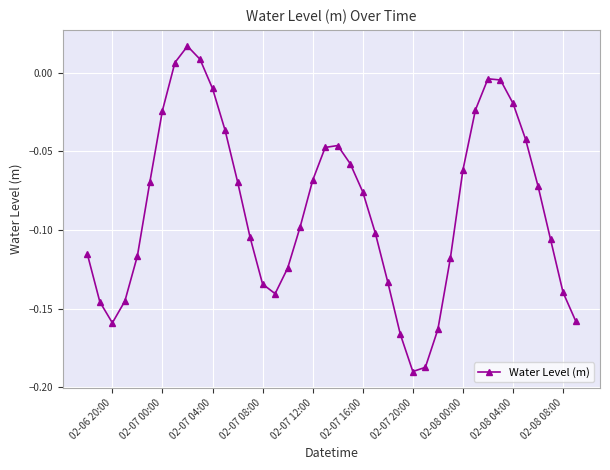

How many points are lower than both their immediate neighbors (excluding endpoints)?

3